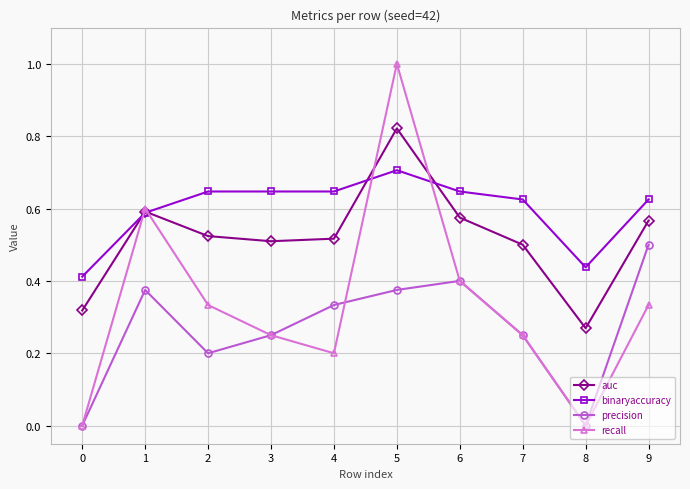

Which series has the widest spread of values?

recall